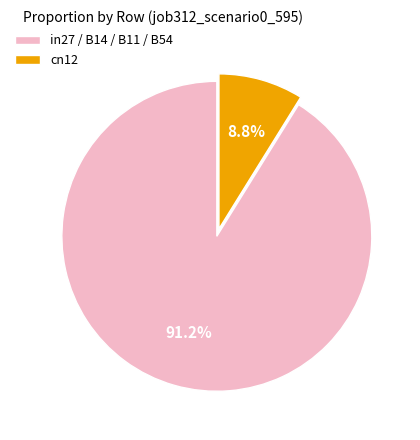

Is in27 / B14 / B11 / B54 the majority of the pie?

Yes